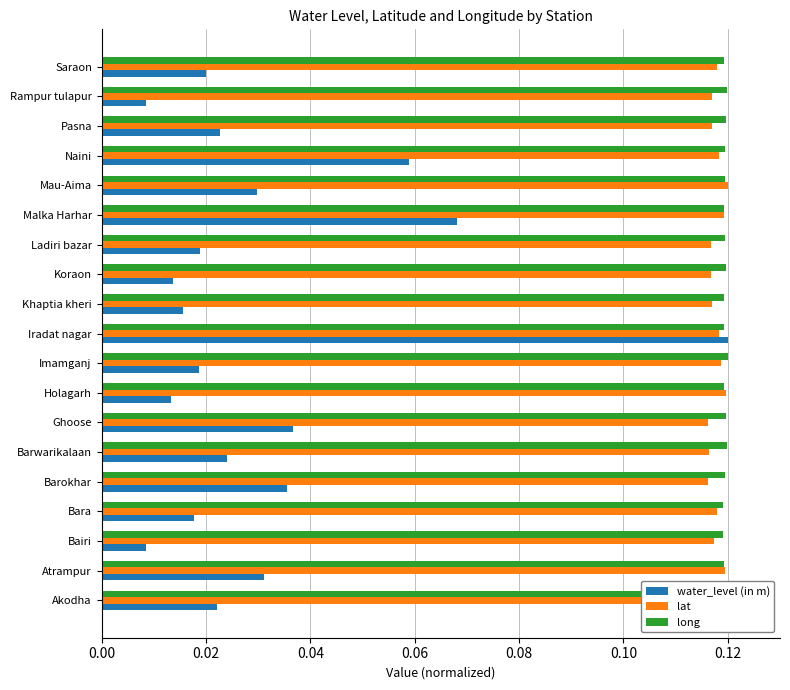

Is the value of water_level (in m) at Mau-Aima greater than the value of long at Ghoose?

No